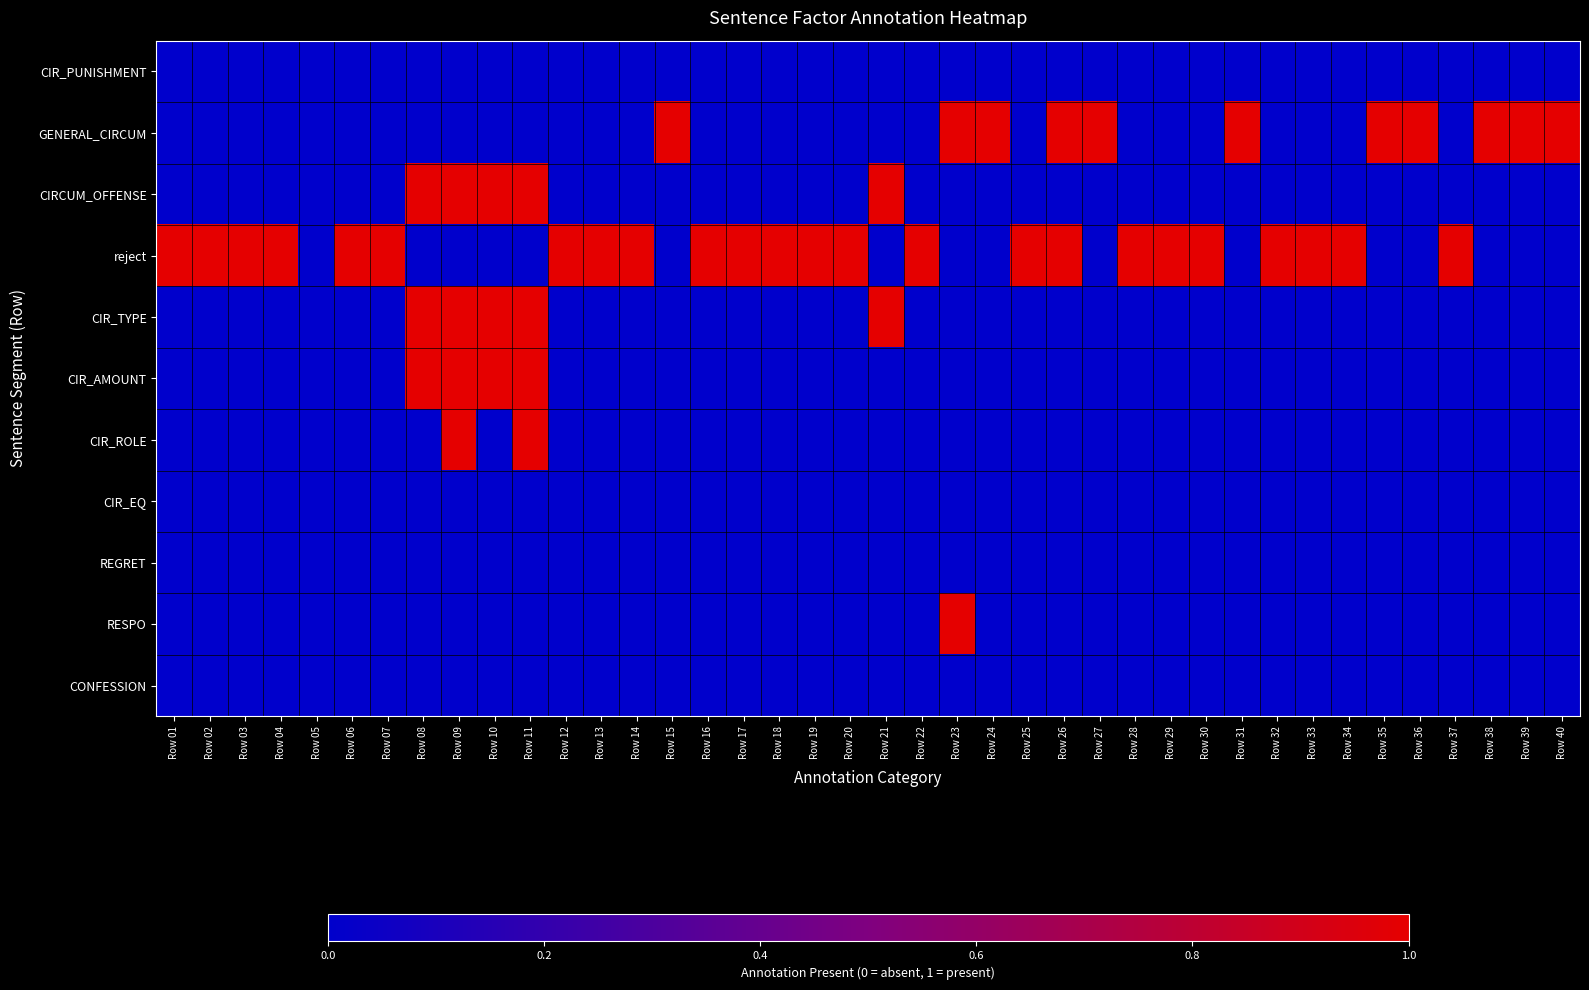

What is the spread (max minus min) of values at Row 08?

1